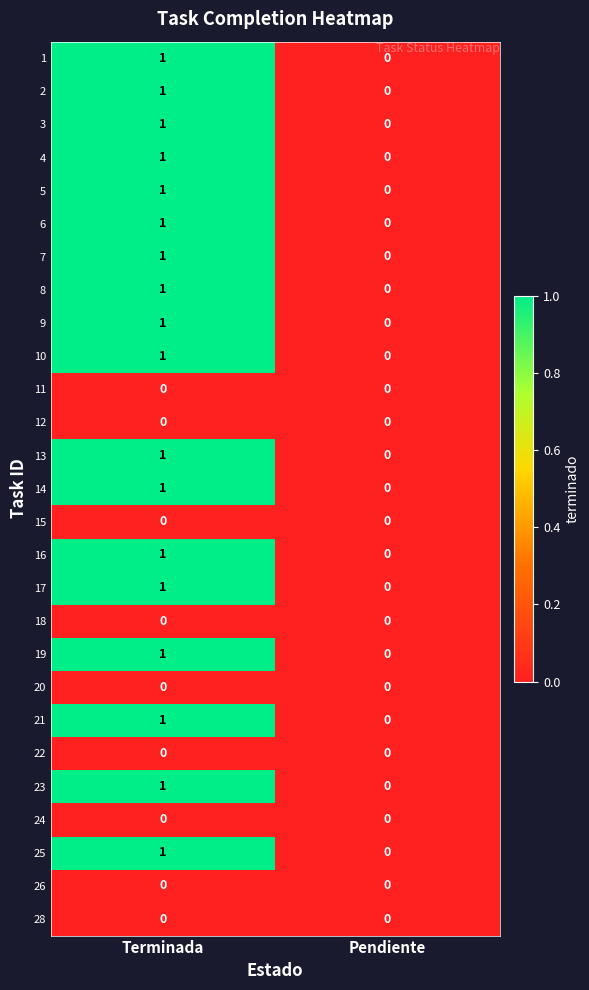

Which label corresponds to the largest value in the chart?

Terminada